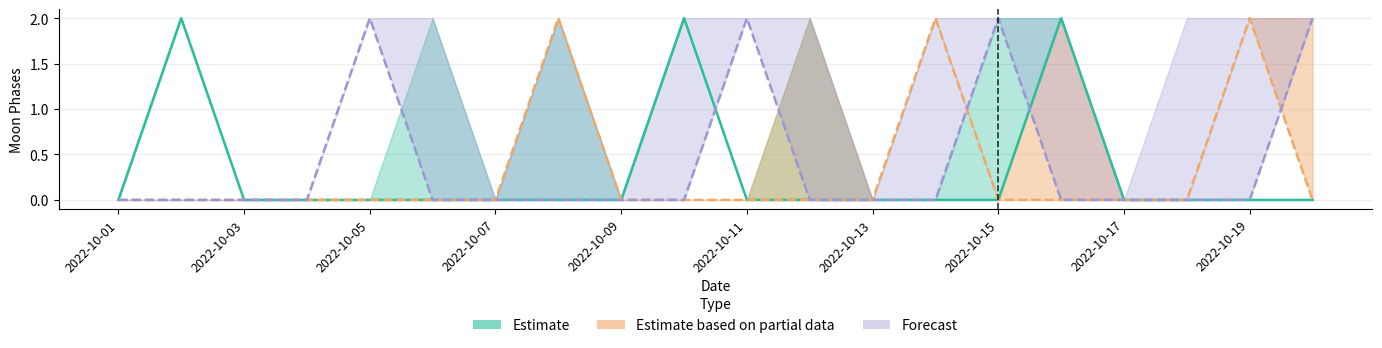

What are all the series names shown in the legend?

Estimate, Estimate based on partial data, Forecast